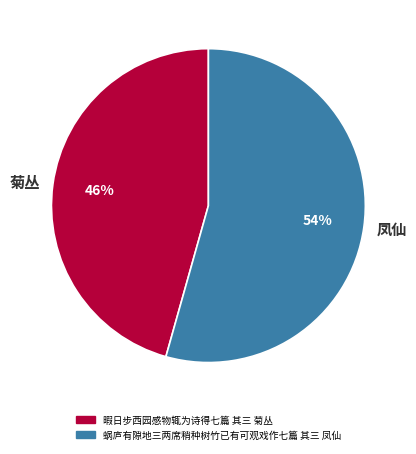

To the nearest percent, what is the average slice percentage?

50%